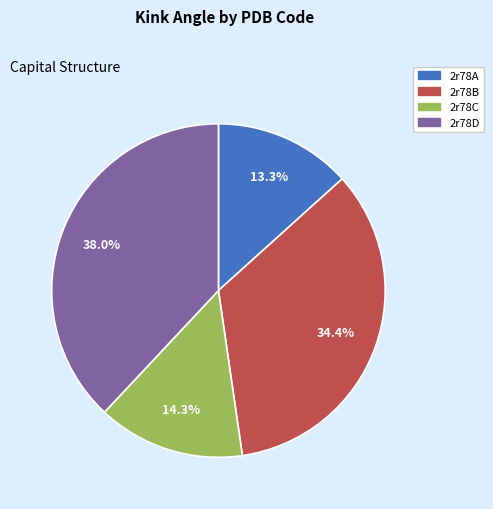

Count the number of slices in the pie.

4